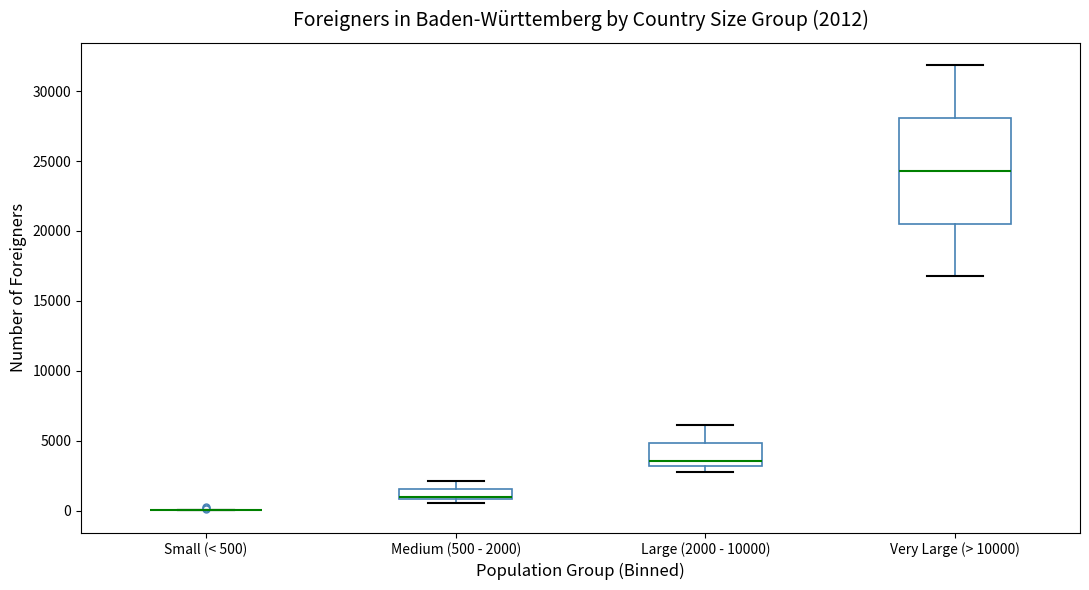

Which box is the tallest, from its lower edge to its upper edge?

Very Large (> 10000)